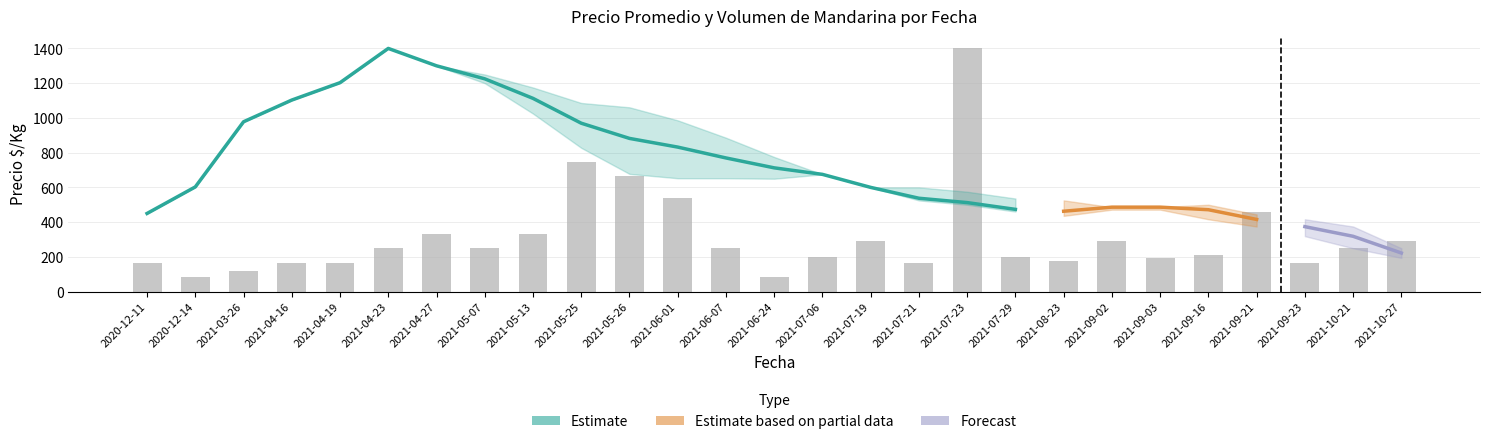

What is the label of the 16th bar from the right?

2021-06-01